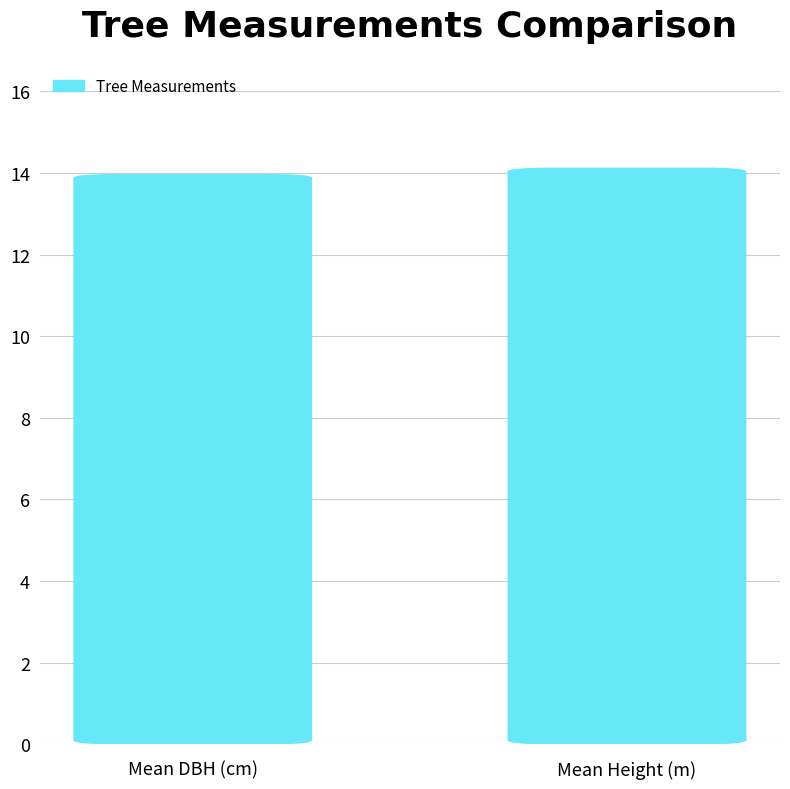

Reading right to left, what are all the values shown in this chart?

14.1	14.0